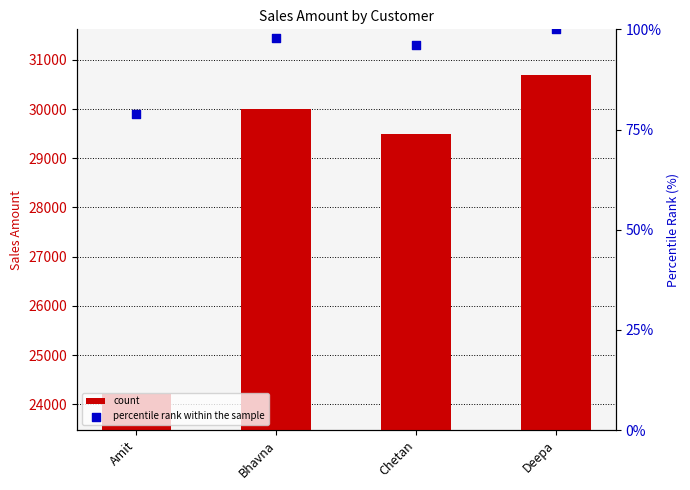

At which category is the sum across all series the highest?

Deepa